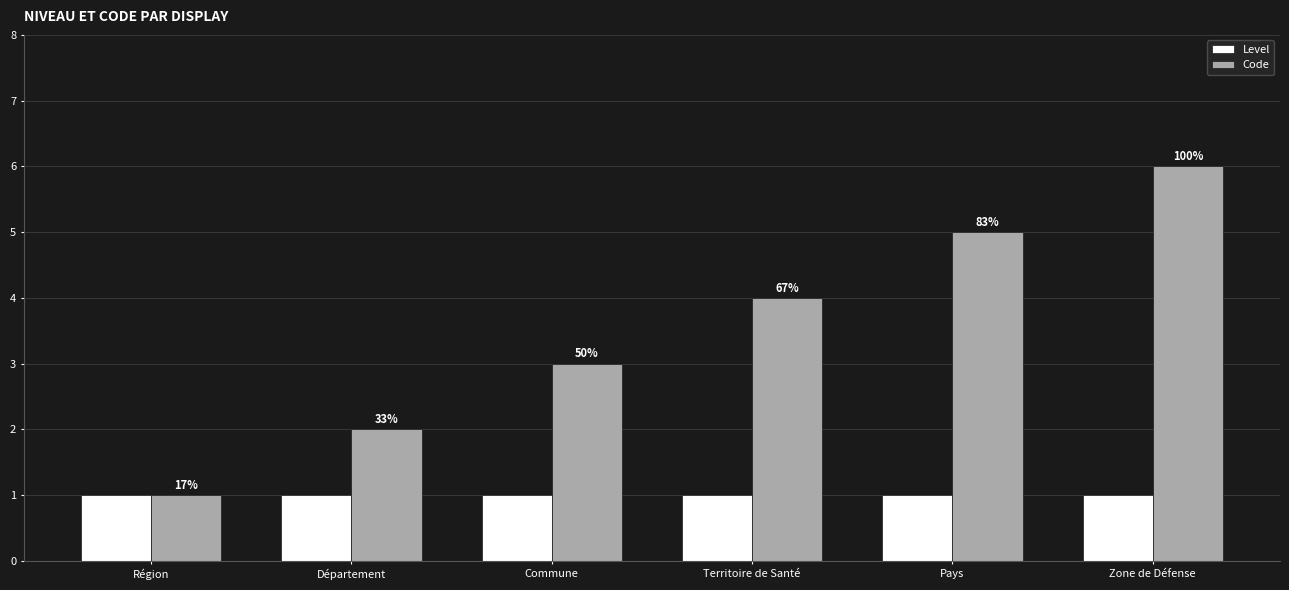

Rank the series by their average value, from highest to lowest.

Code, Level